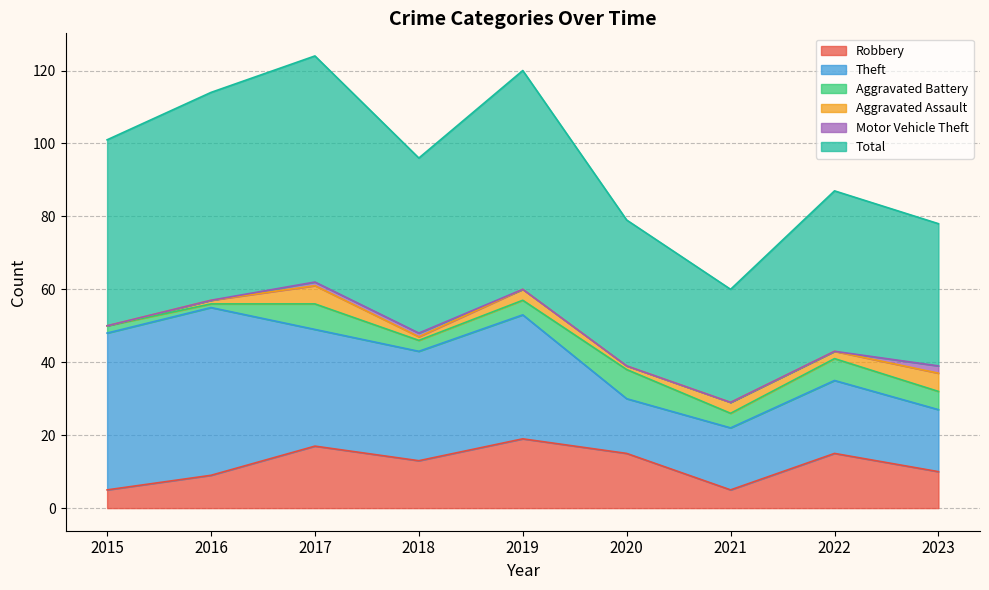

What are all the series names shown in the legend?

Robbery, Theft, Aggravated Battery, Aggravated Assault, Motor Vehicle Theft, Total